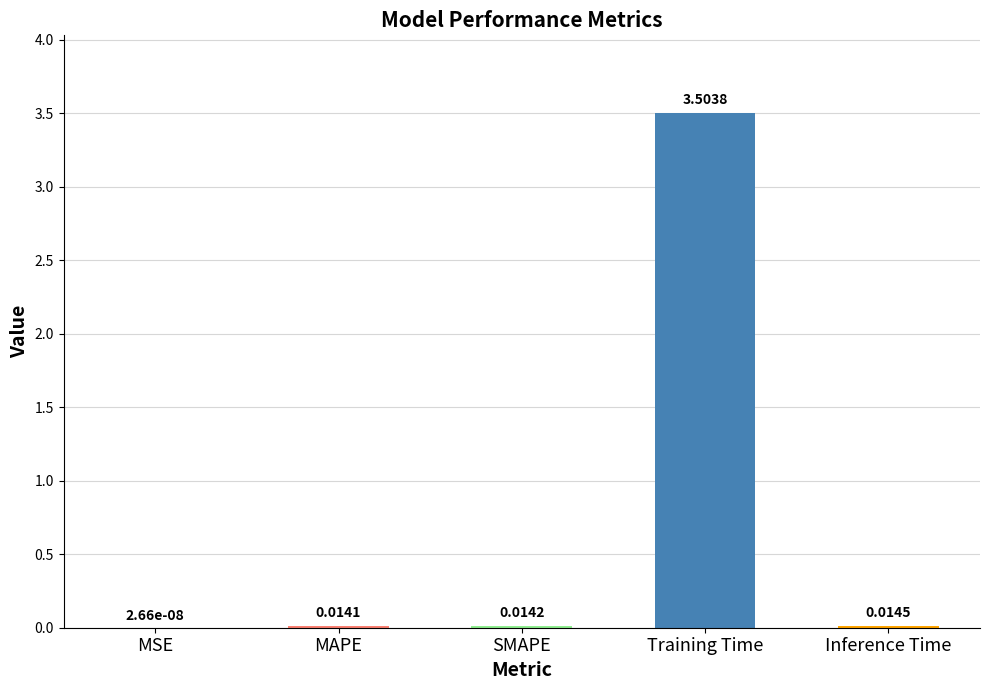

What is the greatest value displayed?

3.5